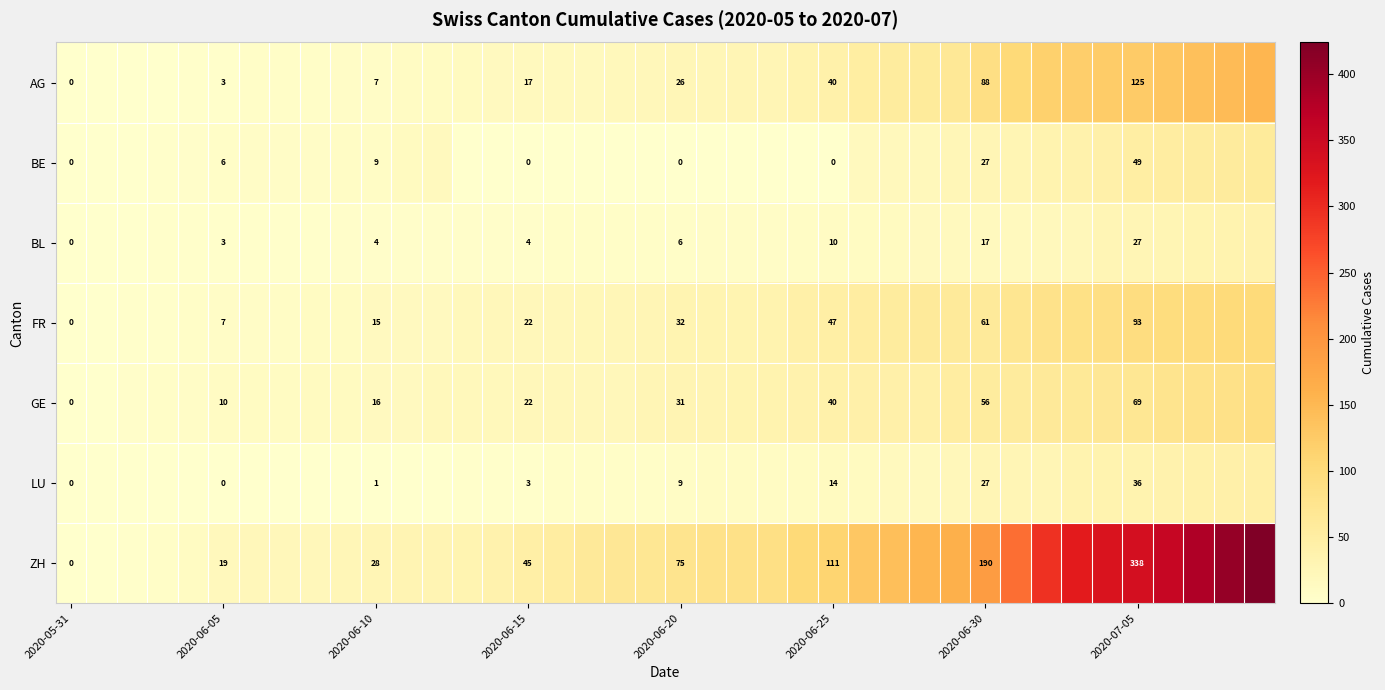

What is the difference between the highest and lowest values at 2020-07-05?

311